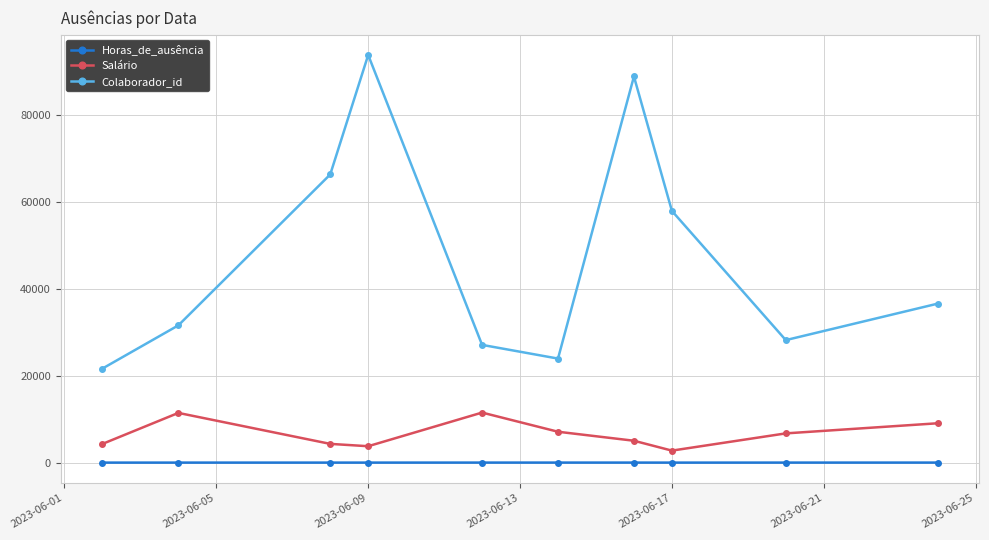

In Salário, how many points are higher than both neighbors (excluding endpoints)?

2